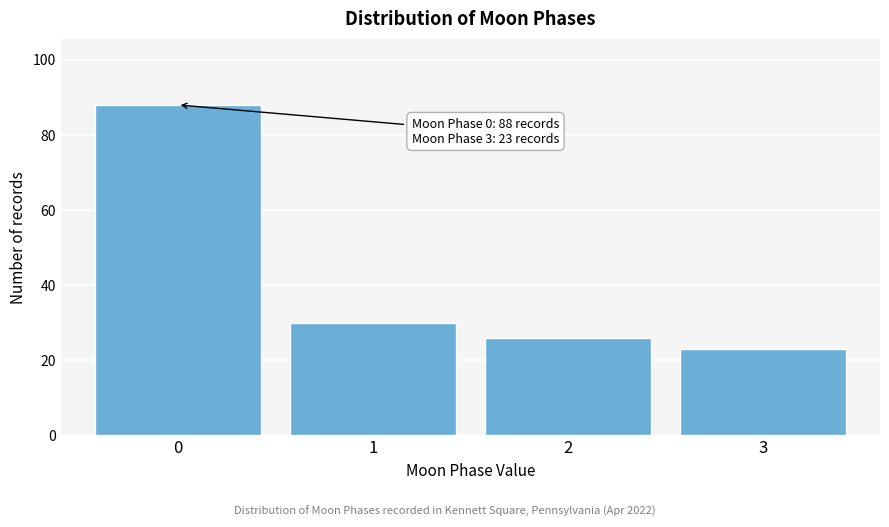

Reading right to left, what are all the values shown in this chart?

3=23	2=26	1=30	0=88